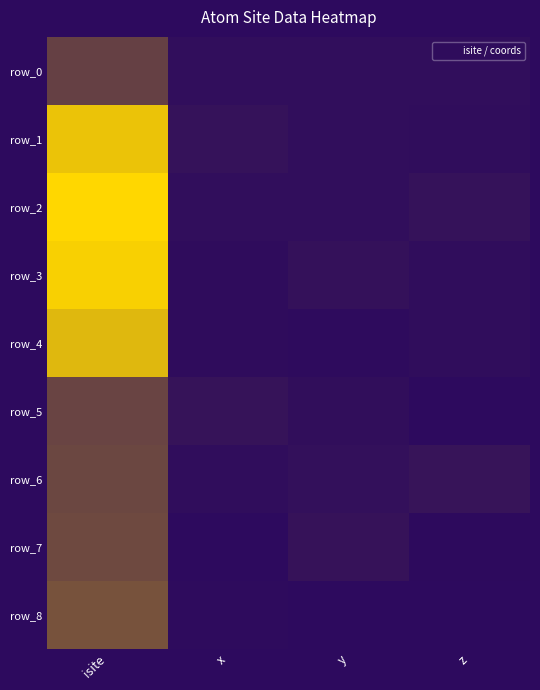

Rank the series by their maximum value, from lowest to highest.

row_0, row_5, row_6, row_7, row_8, row_4, row_1, row_3, row_2